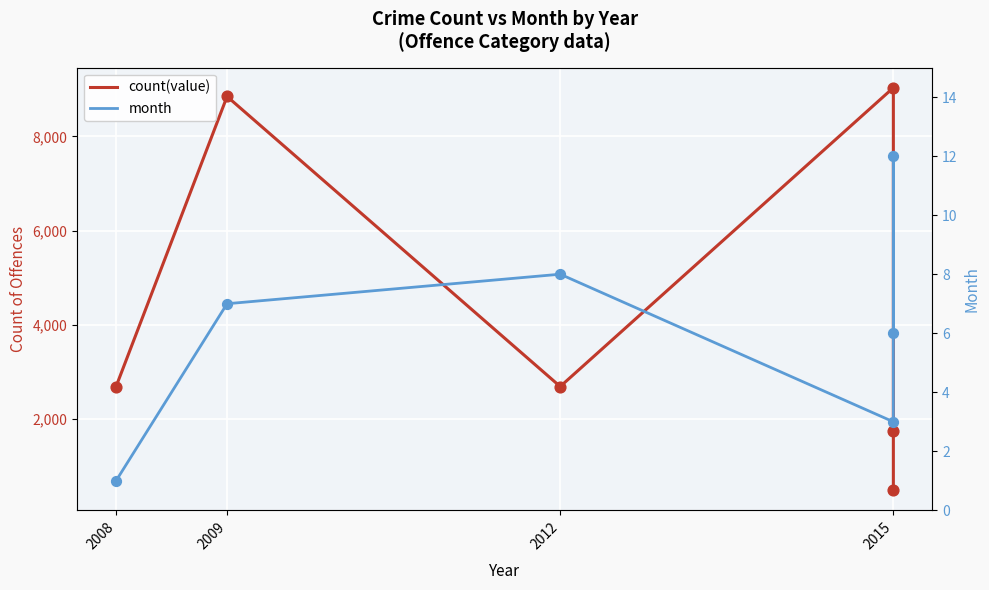

At how many categories does at least one series exceed 1704?

5